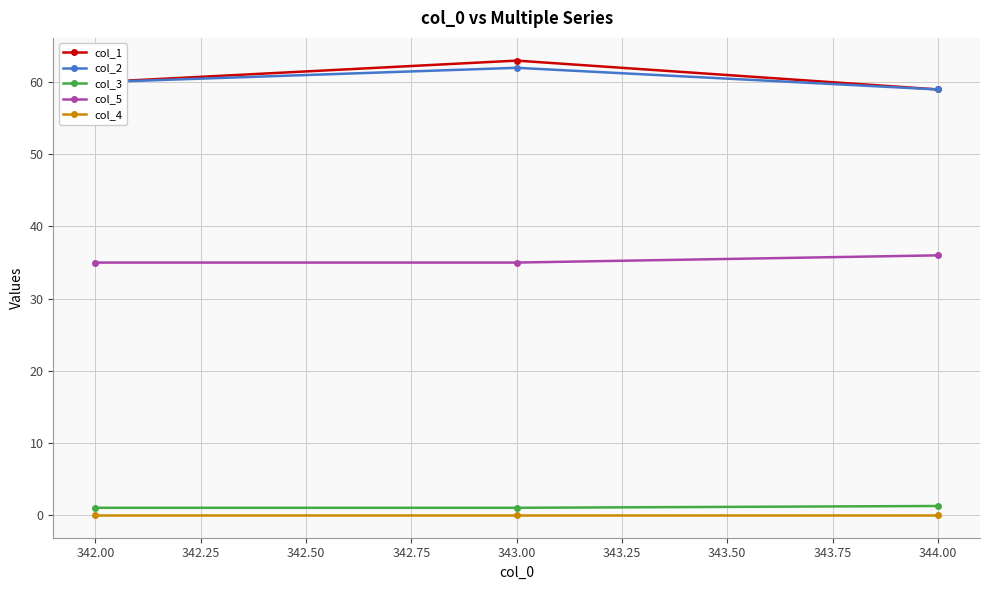

What is the difference between the maximum and second lowest values in the col_5 series?

1.0